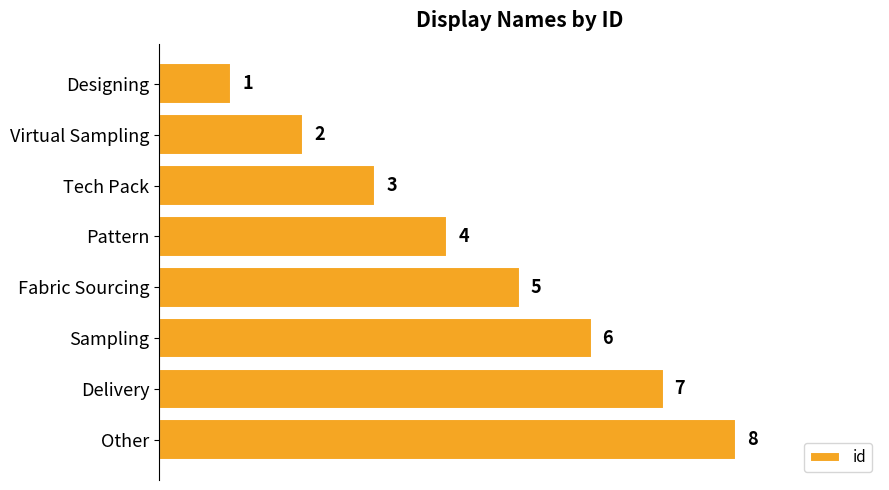

How many bars are there in total?

8